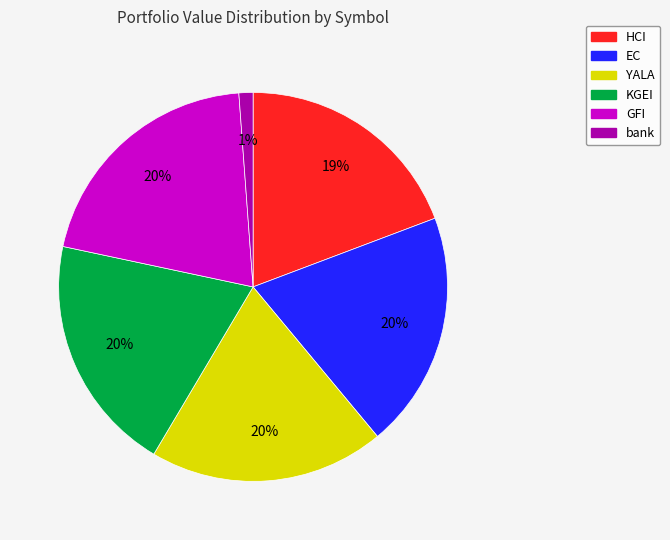

How many slices are in this pie chart?

6